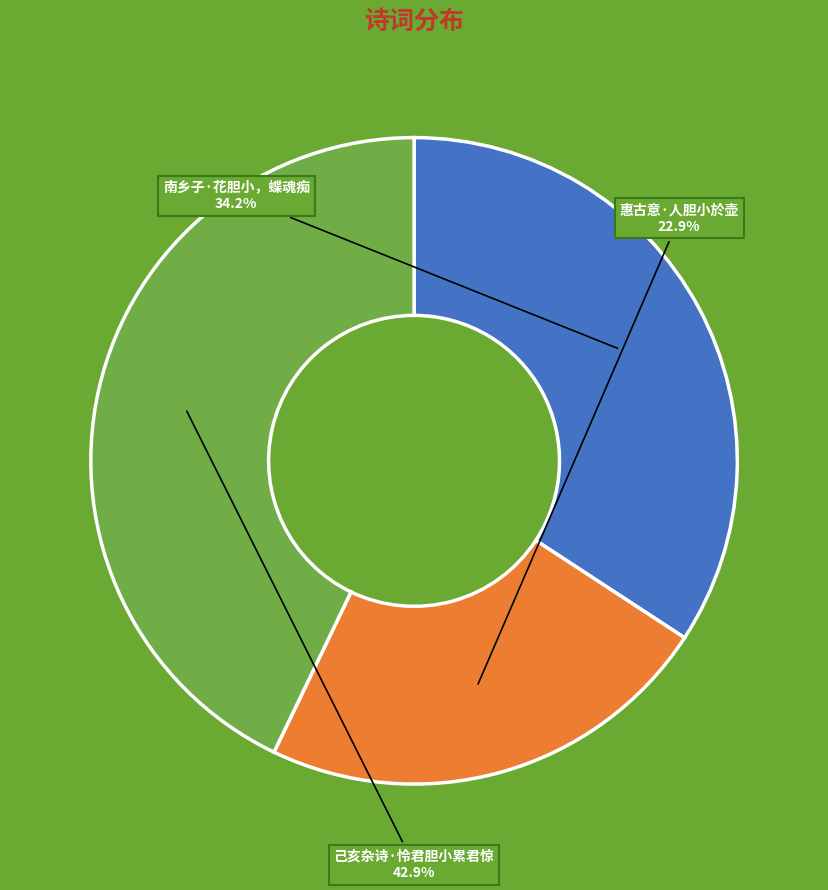

To the nearest percent, what percentage of the pie is 南乡子·花胆小，蝶魂痴?

34%